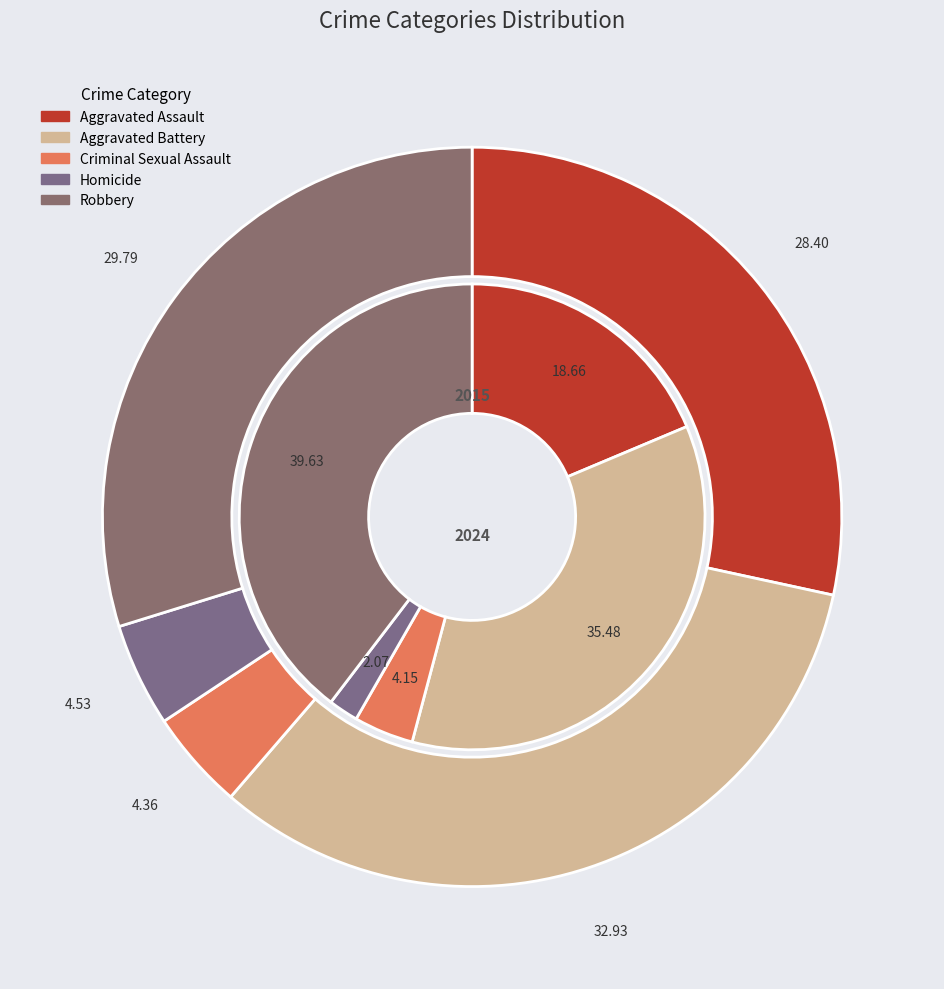

Count the number of slices in the pie.

10